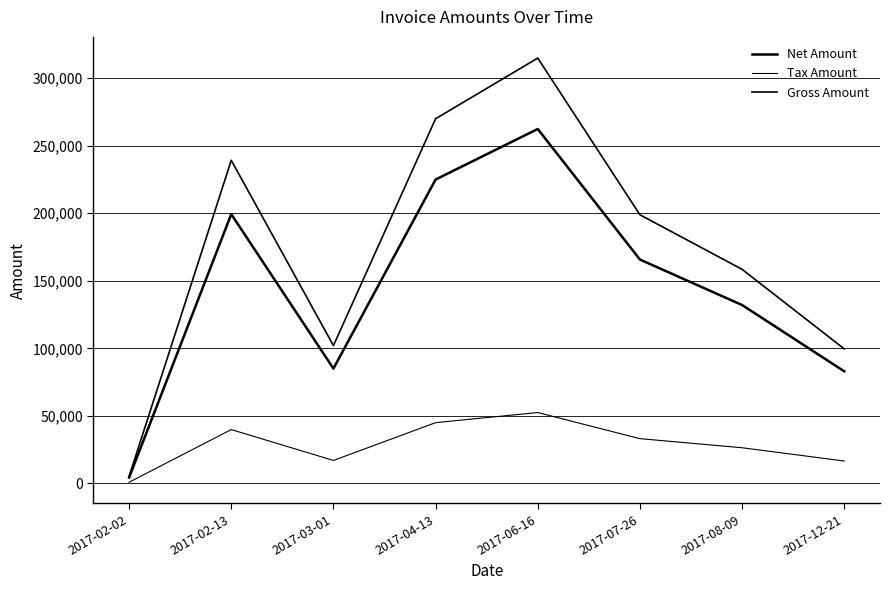

How many lines are shown in the chart?

3